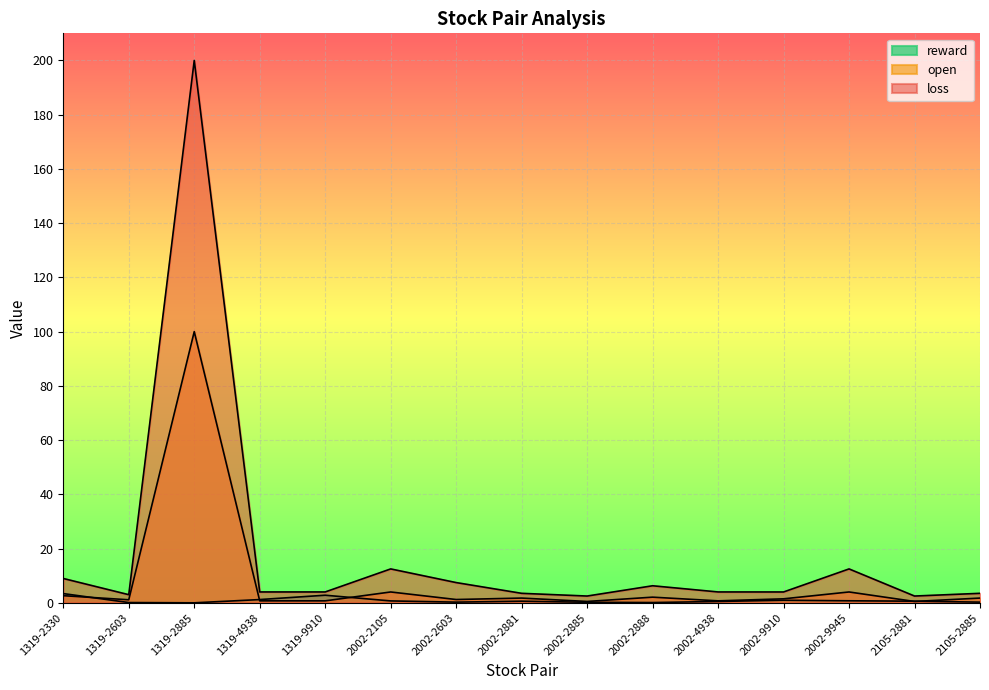

What is the value of the open point at the 11th from the left?

0.7